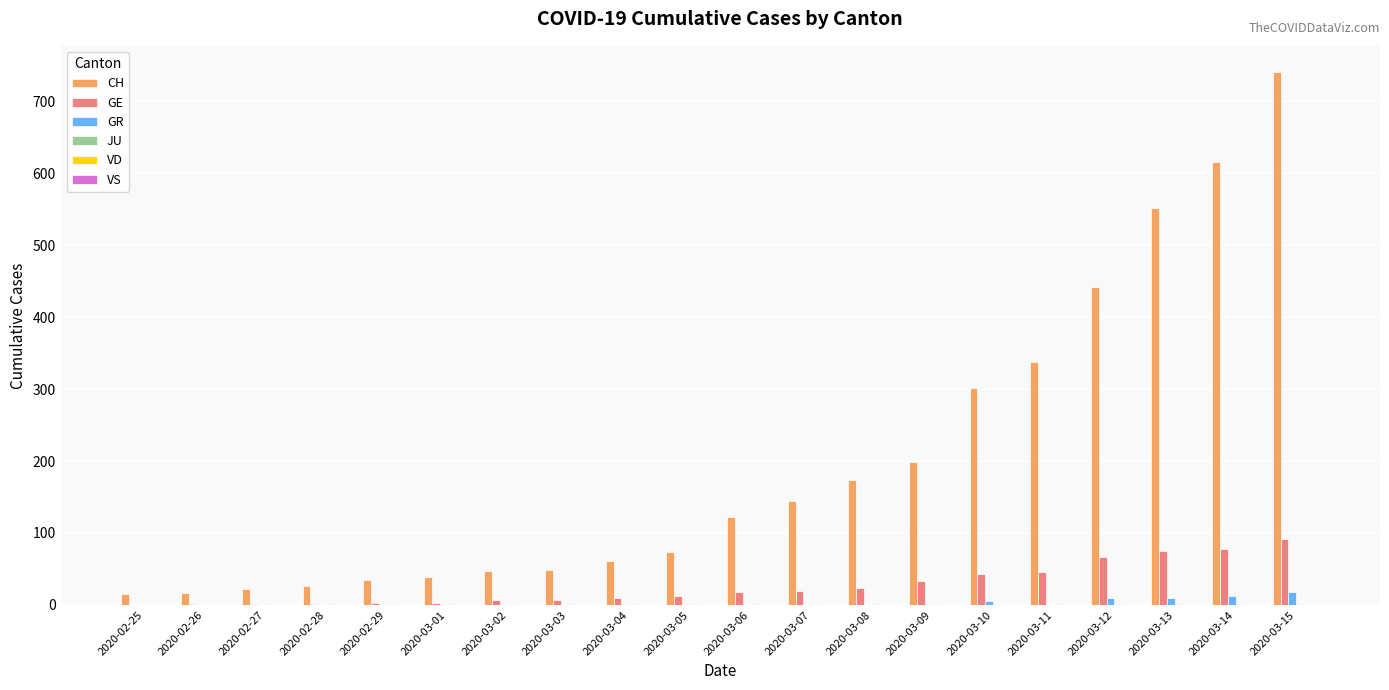

Which series has the largest total across all categories?

CH